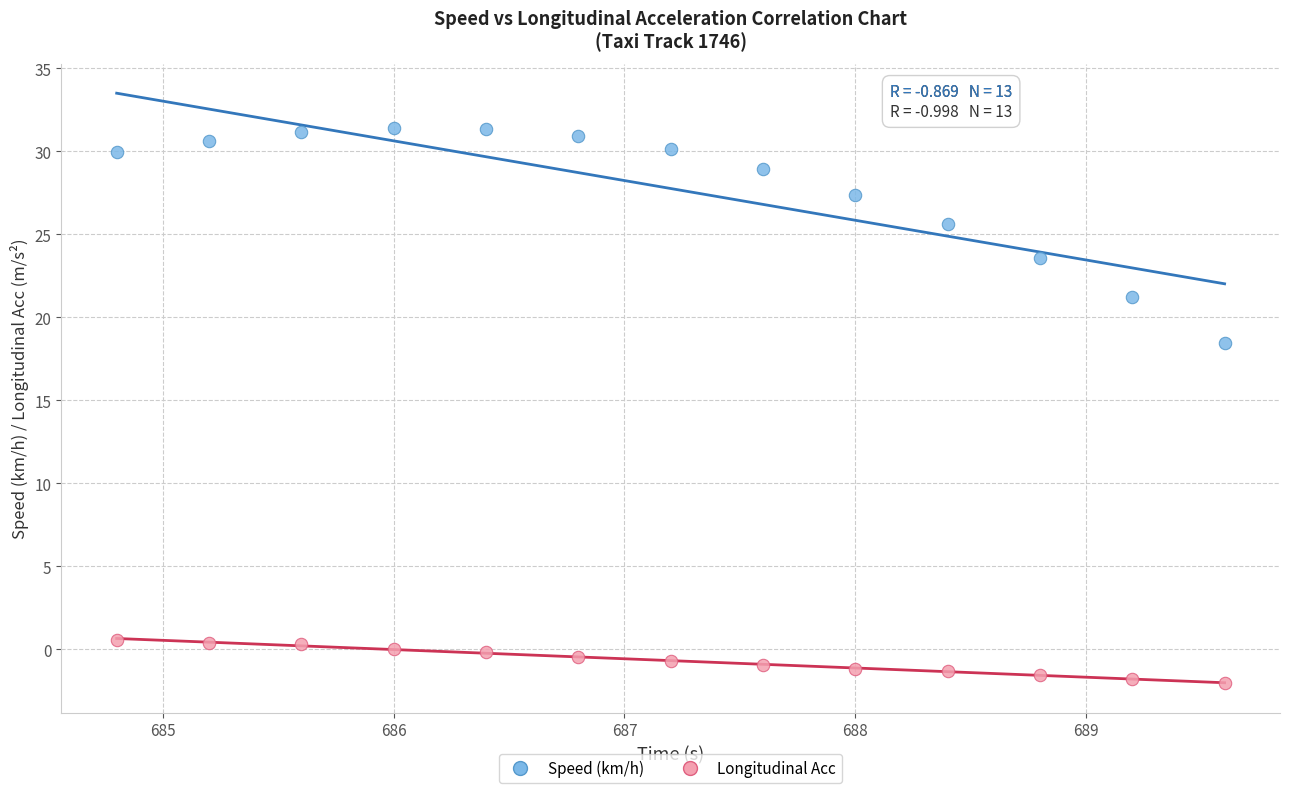

Which series reaches the maximum Y coordinate?

Speed (km/h)